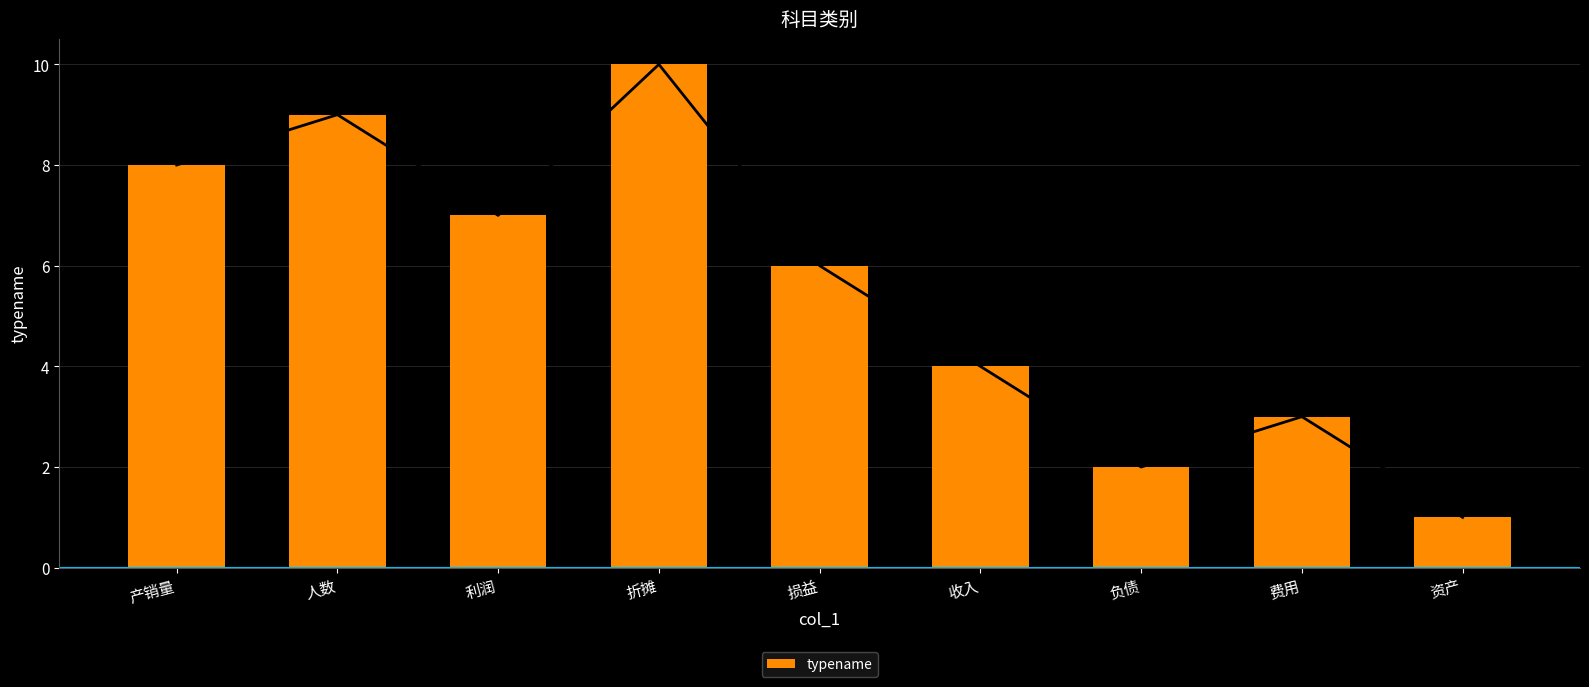

How many bars are there in total?

9